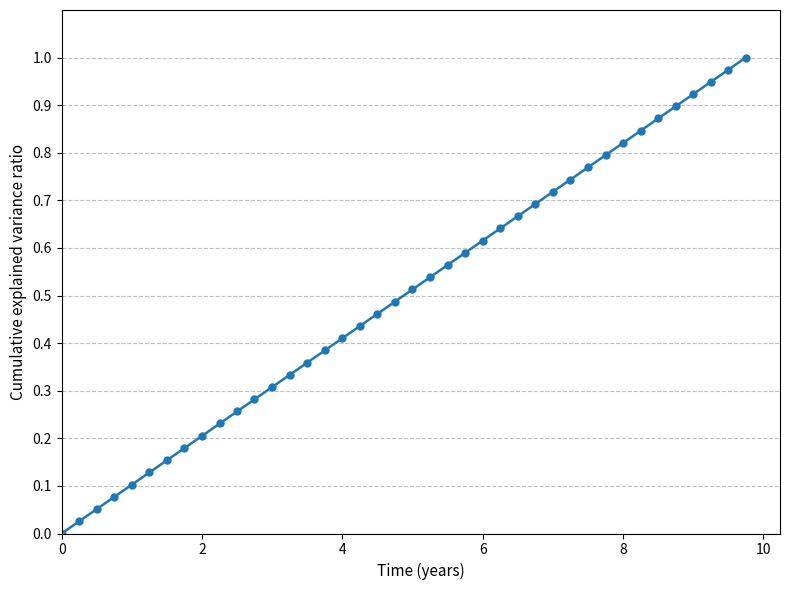

True or false: there are more than 1 points higher than both neighbors.

False